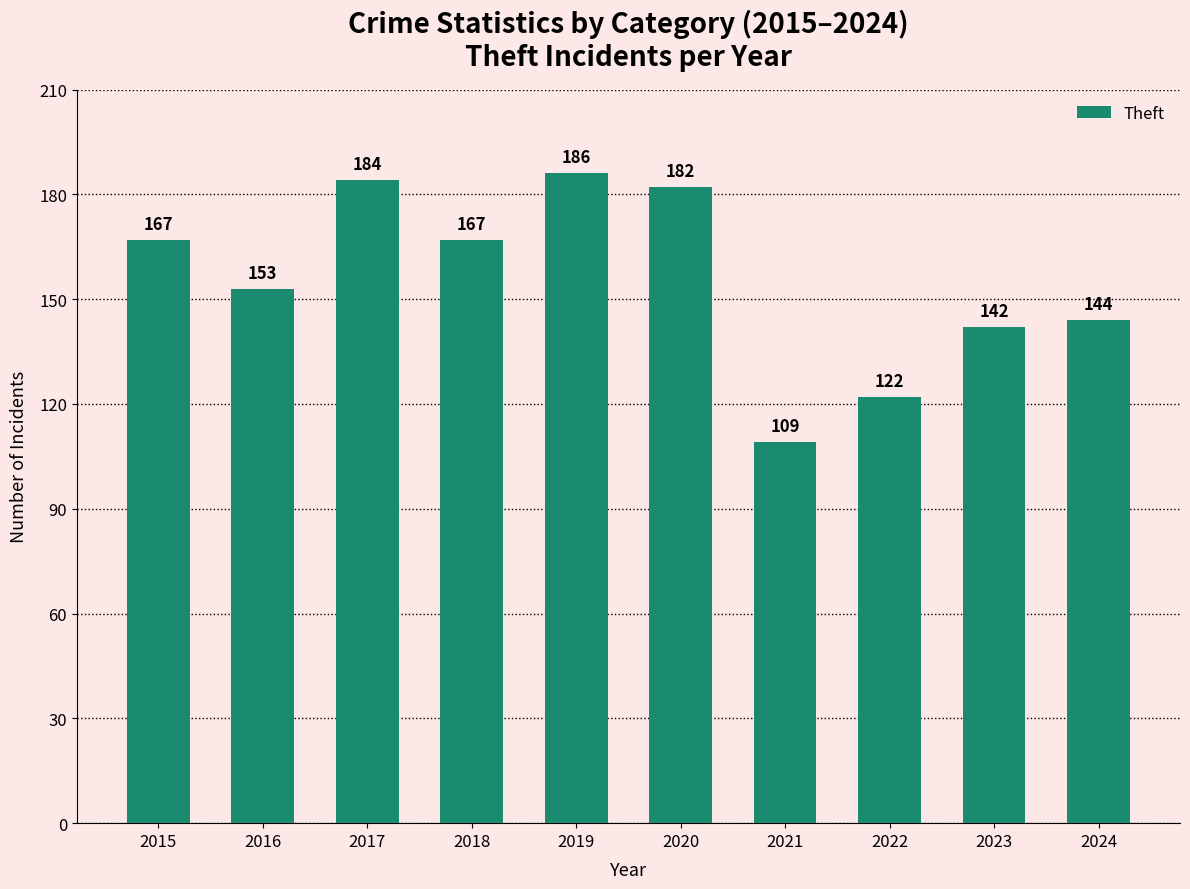

The chart shows a value of 184 at 2017. True or false?

True